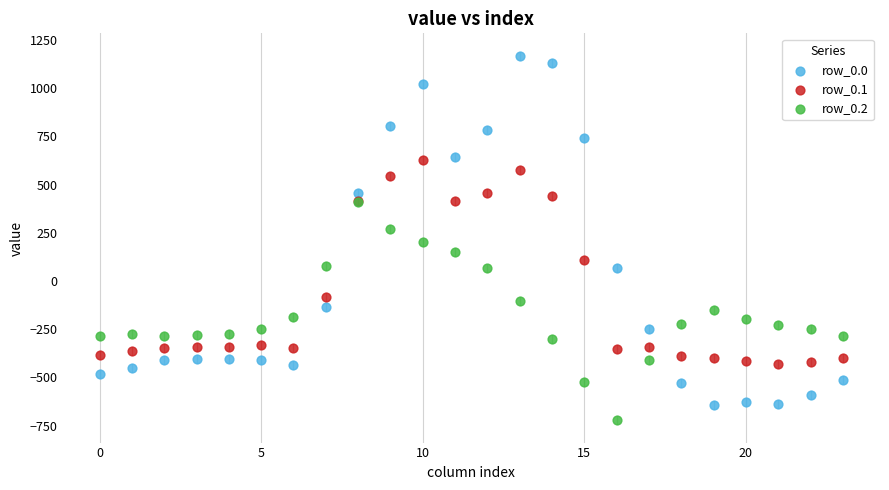

Which series has the widest spread of Y values?

row_0.0